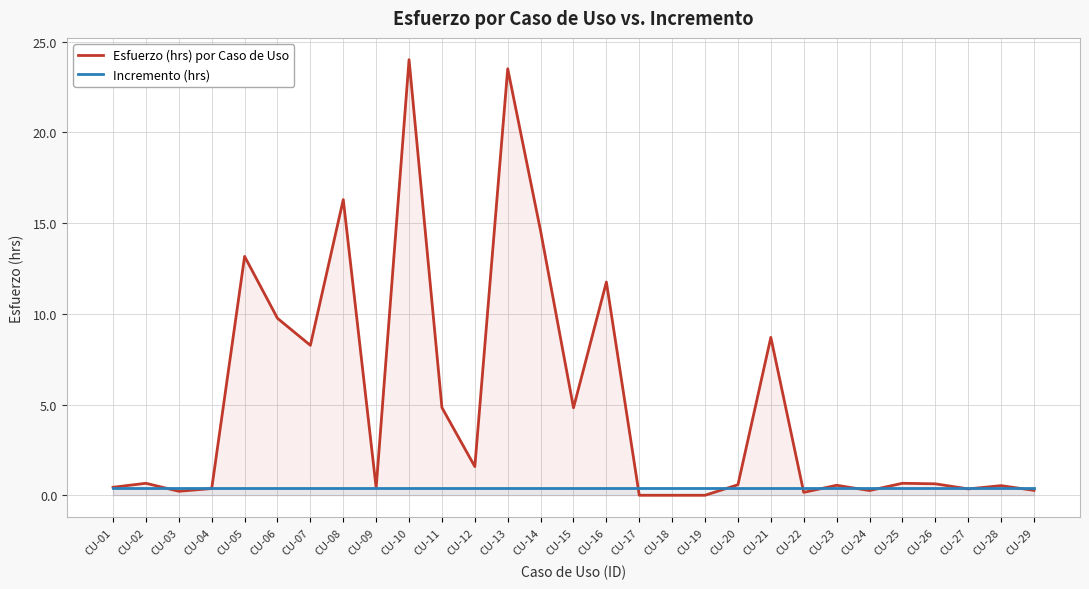

Reading left to right, transcribe all the data shown in this chart.

Esfuerzo (hrs) por Caso de Uso: 0.4	0.7	0.2	0.4	13.2	9.8	8.3	16.3	0.4	24.0	4.8	1.6	23.5	14.6	4.8	11.8	0.0	0.0	0.0	0.6	8.7	0.2	0.6	0.3	0.7	0.6	0.3	0.5	0.3
Incremento (hrs): 0.4	0.4	0.4	0.4	0.4	0.4	0.4	0.4	0.4	0.4	0.4	0.4	0.4	0.4	0.4	0.4	0.4	0.4	0.4	0.4	0.4	0.4	0.4	0.4	0.4	0.4	0.4	0.4	0.4